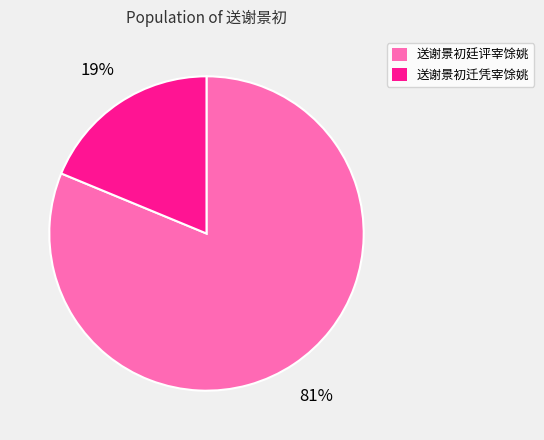

Combined, do 送谢景初廷评宰馀姚 and 送谢景初迁凭宰馀姚 account for over 50%?

Yes